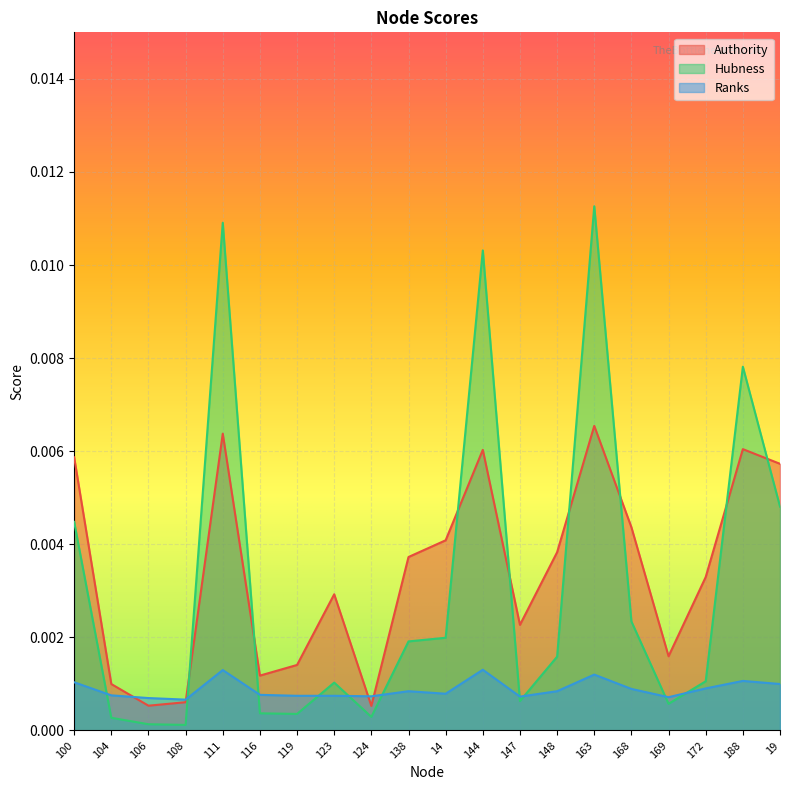

After their last crossing, which series has the higher values: Authority or Ranks?

Authority